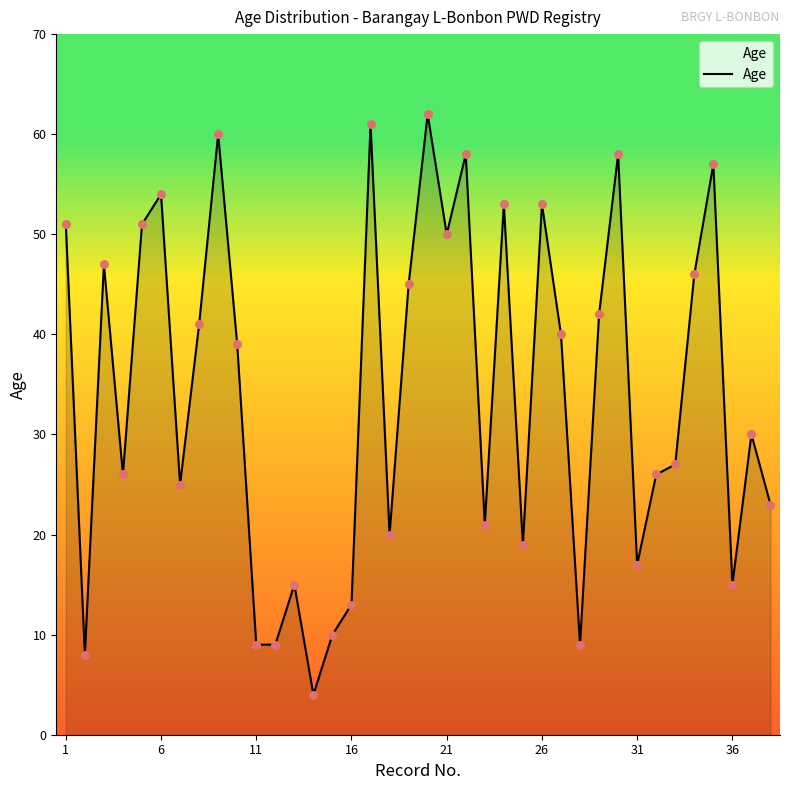

What is the greatest value displayed?

62